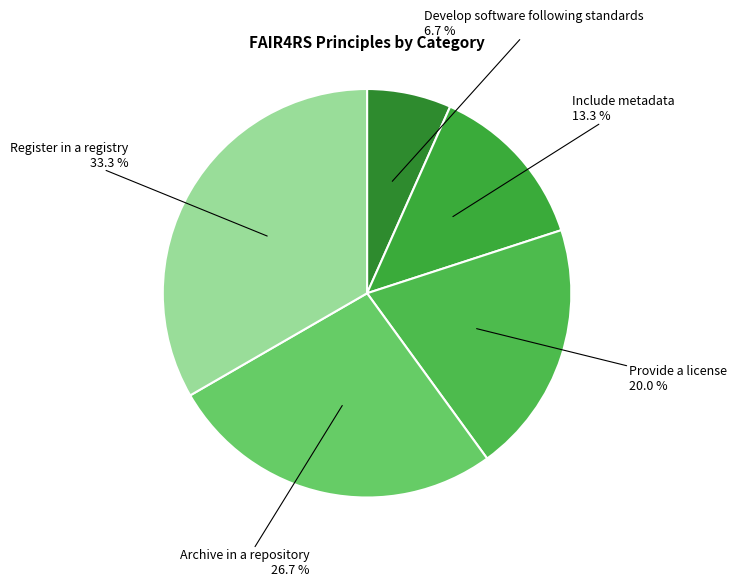

How many segments does this pie chart have?

5